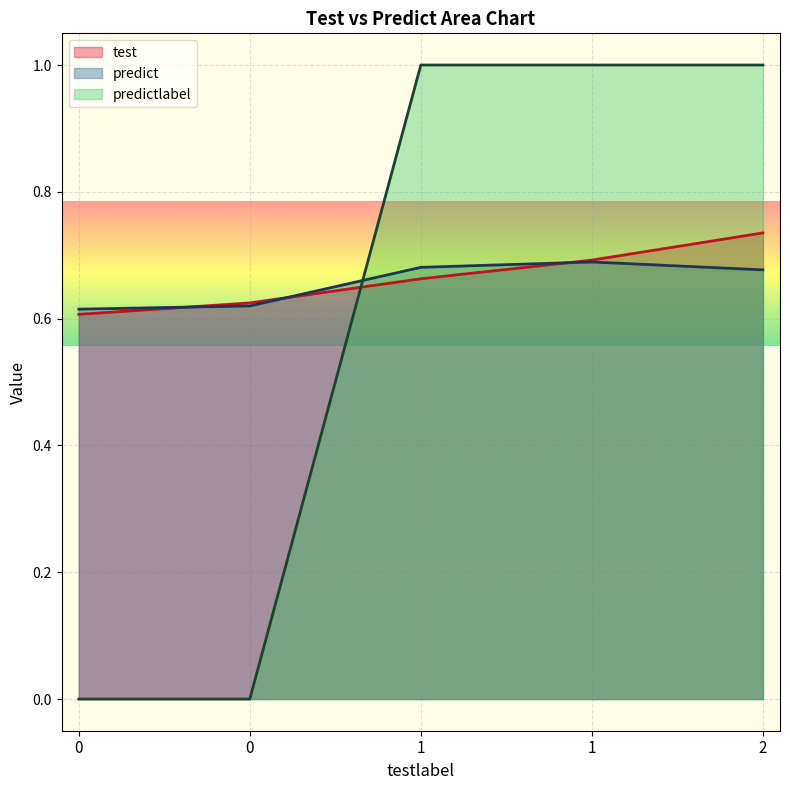

At which category is the sum across all series the highest?

2